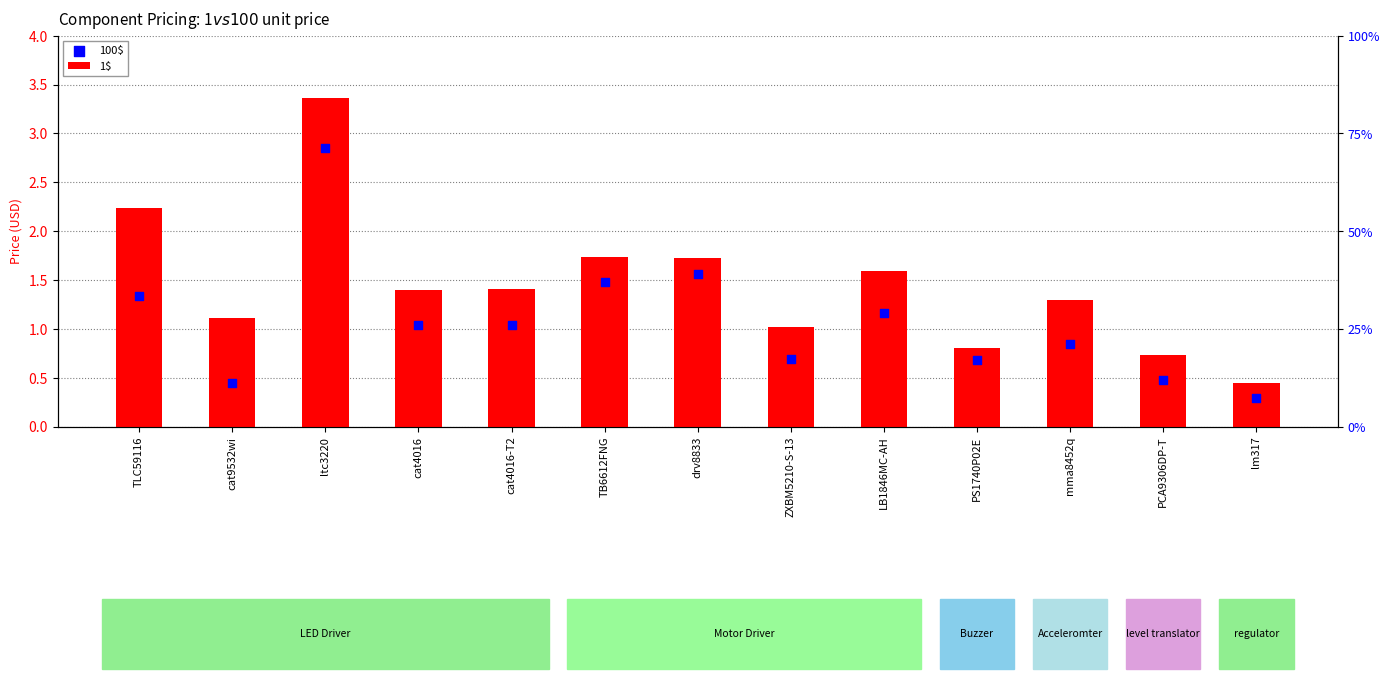

Which series contains the highest Y value?

1$